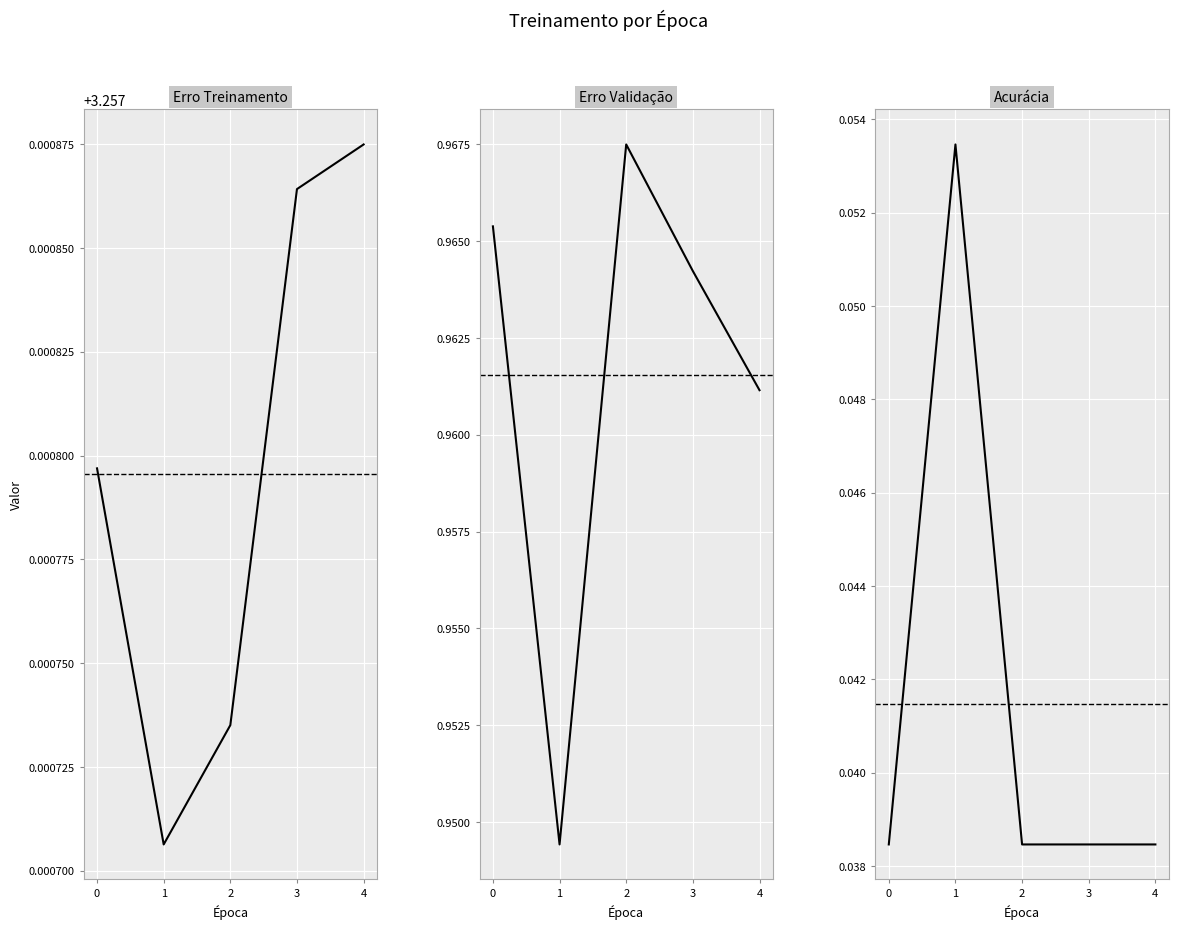

How many interior local peaks does the Erro Validação series have?

1